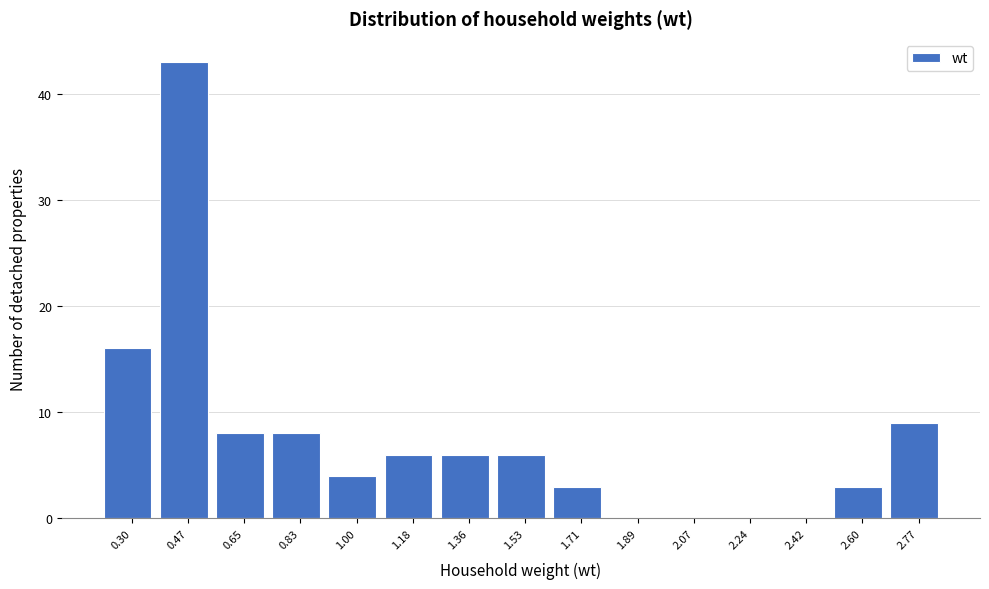

Reading left to right, transcribe all the data shown in this chart.

0.30=16	0.47=43	0.65=8	0.83=8	1.00=4	1.18=6	1.36=6	1.53=6	1.71=3	1.89=0	2.07=0	2.24=0	2.42=0	2.60=3	2.77=9